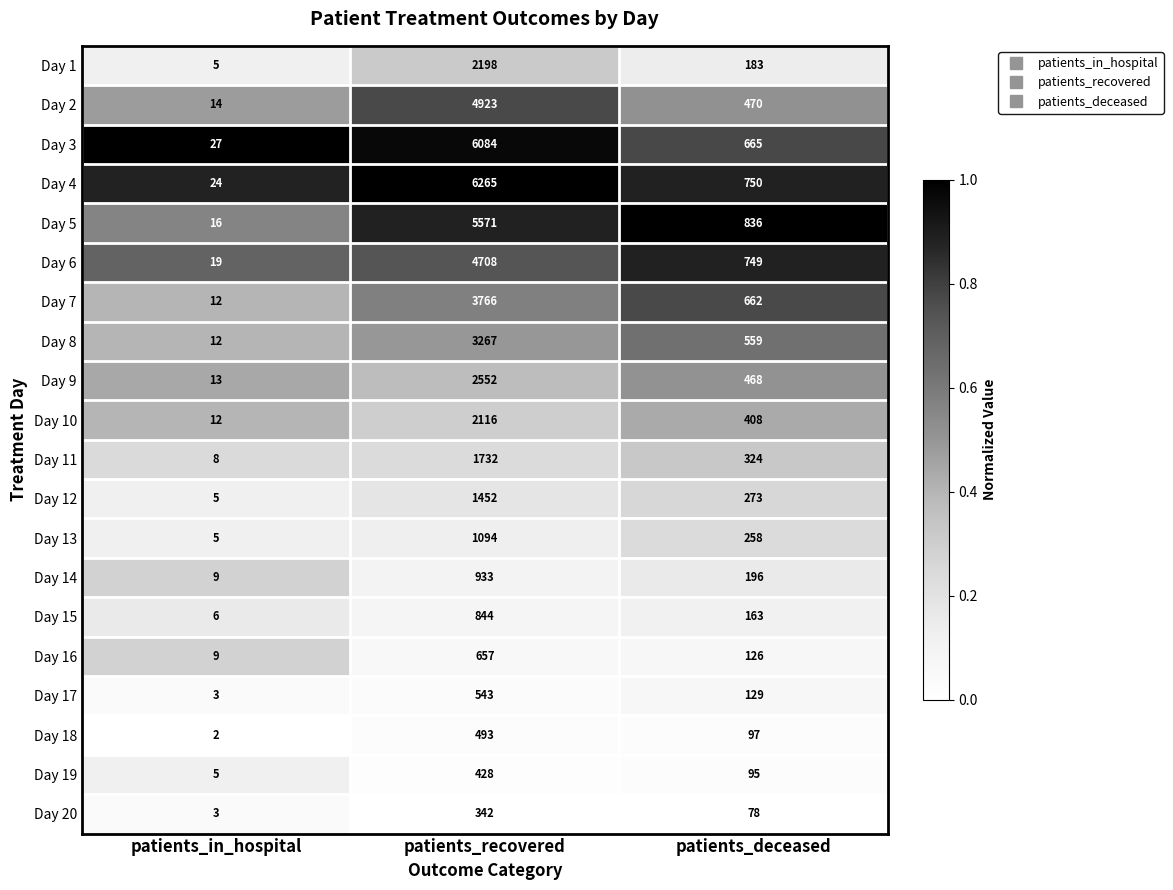

Which series has the widest spread of values?

Day 4